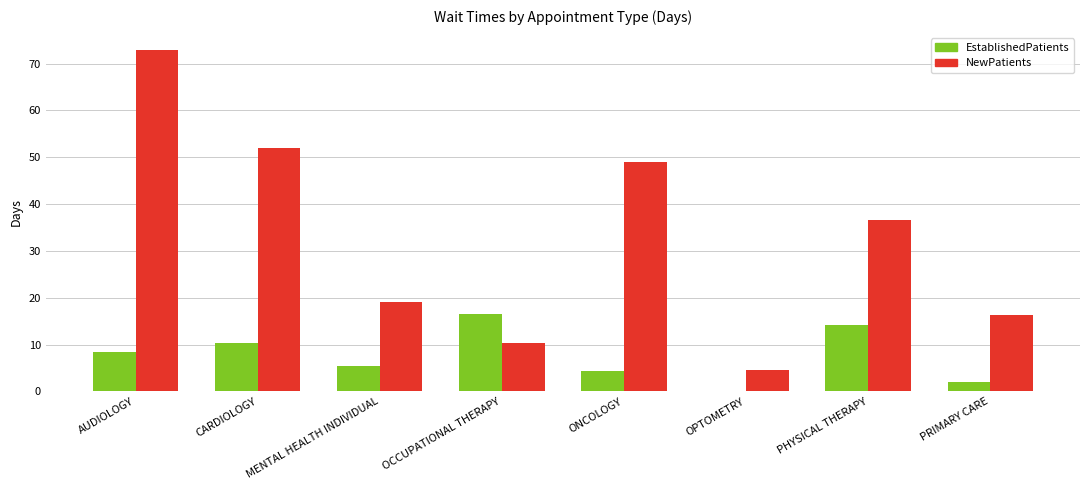

Between AUDIOLOGY and OPTOMETRY, which series saw the biggest shift?

NewPatients